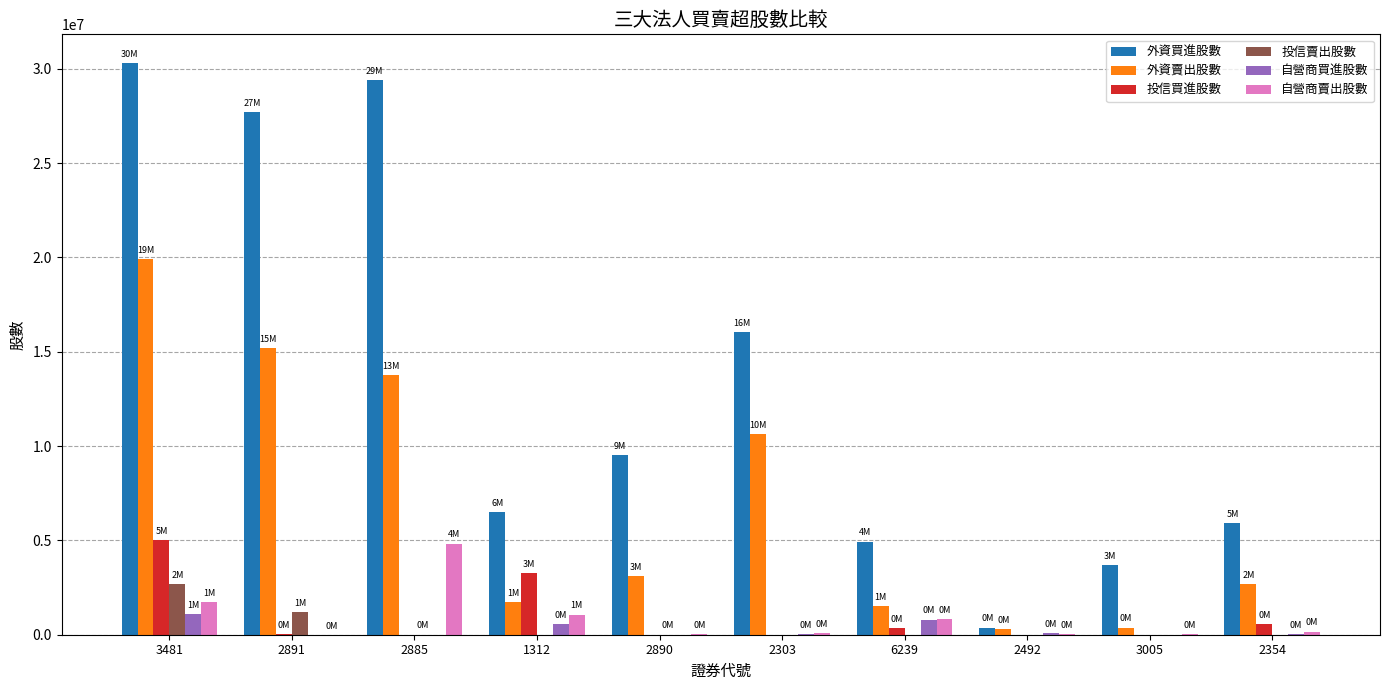

Is the value of 外資買進股數 at 3481 greater than the value of 自營商買進股數 at 1312?

Yes